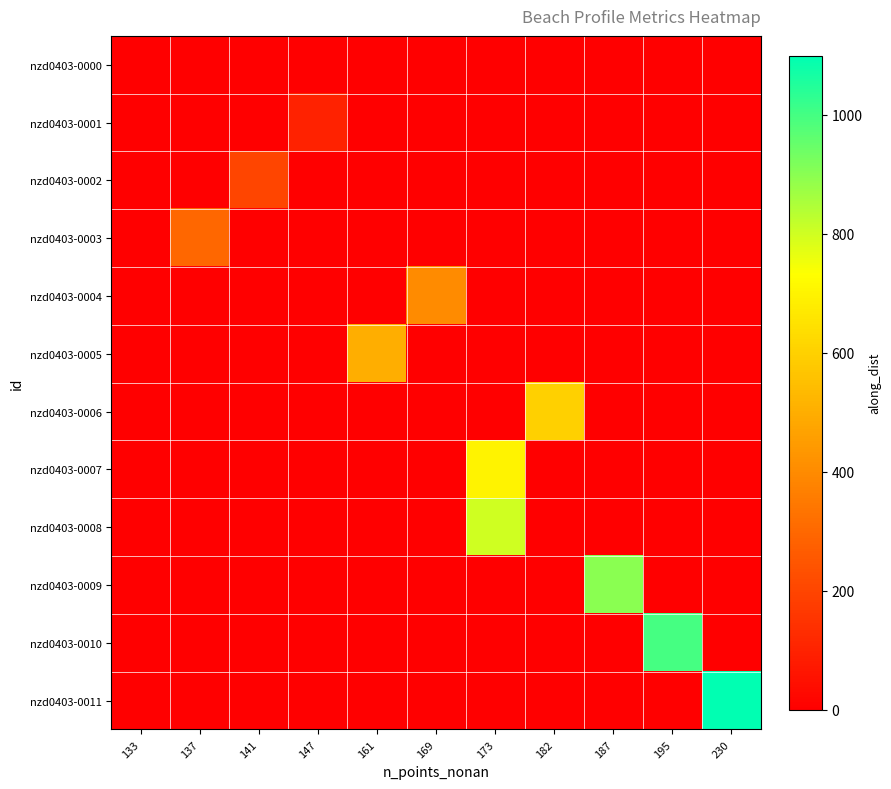

What is the greatest value displayed?

1099.6